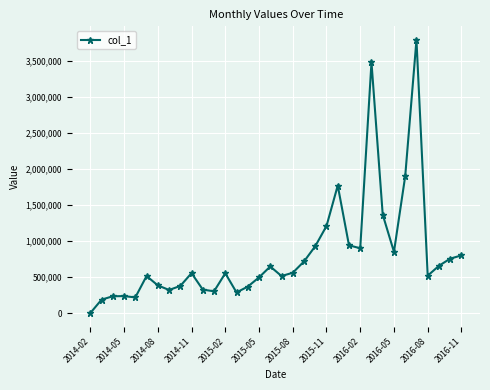

What is the maximum value shown in the chart?

3790518